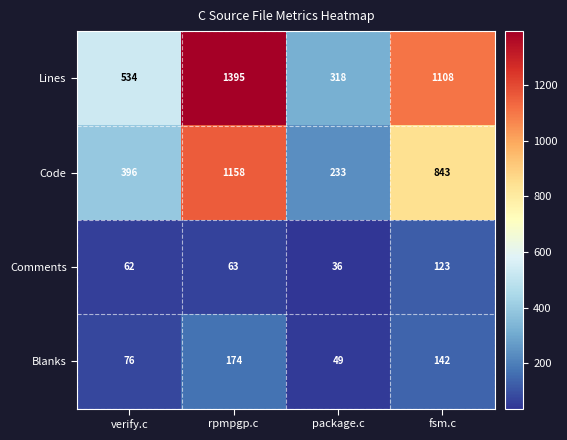

How many data points does each series have?

4